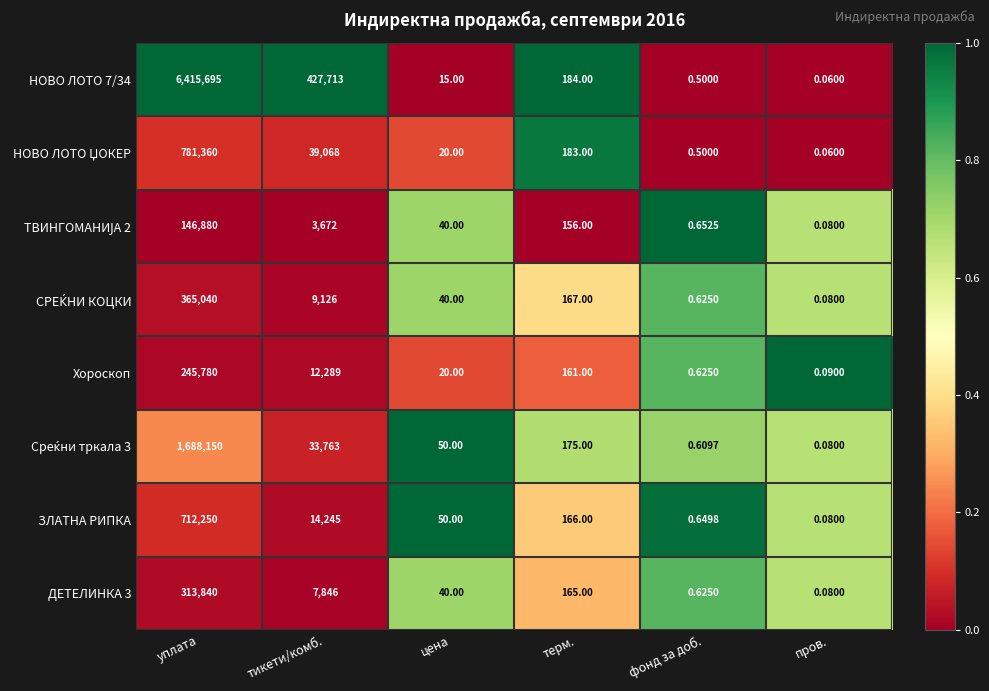

What is the spread (max minus min) of values at тикети/комб.?

424041.0